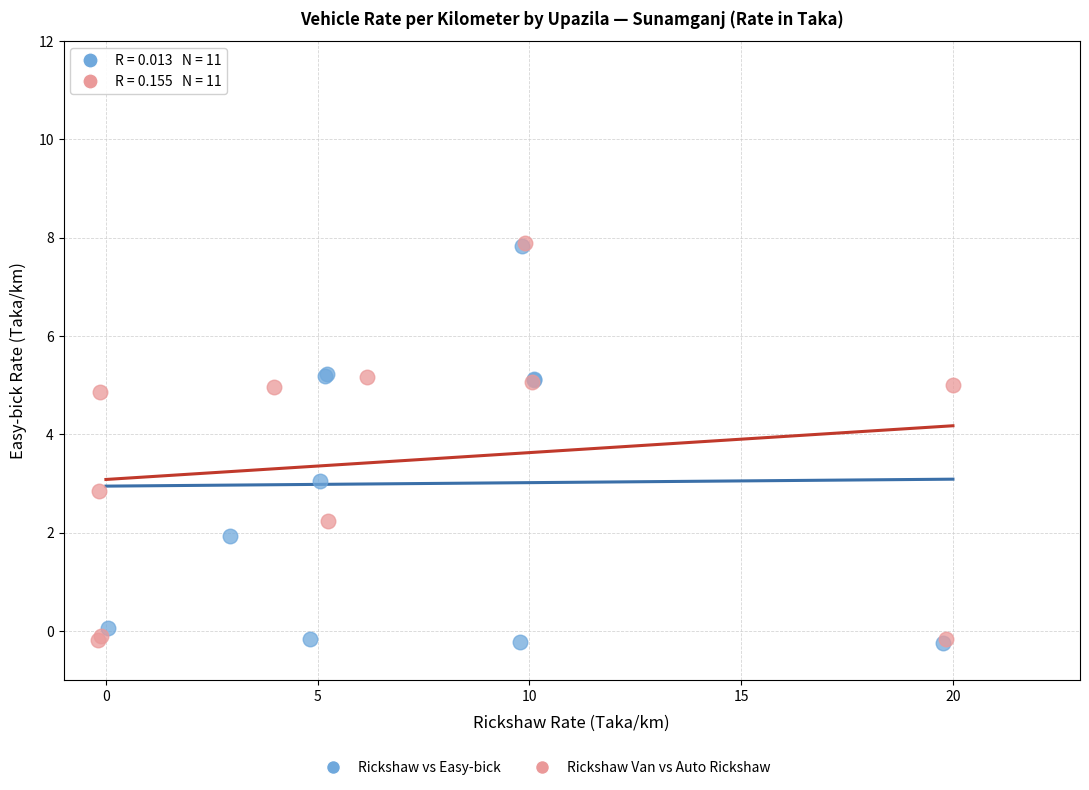

Which series has the widest spread of Y values?

Rickshaw Van vs Auto Rickshaw